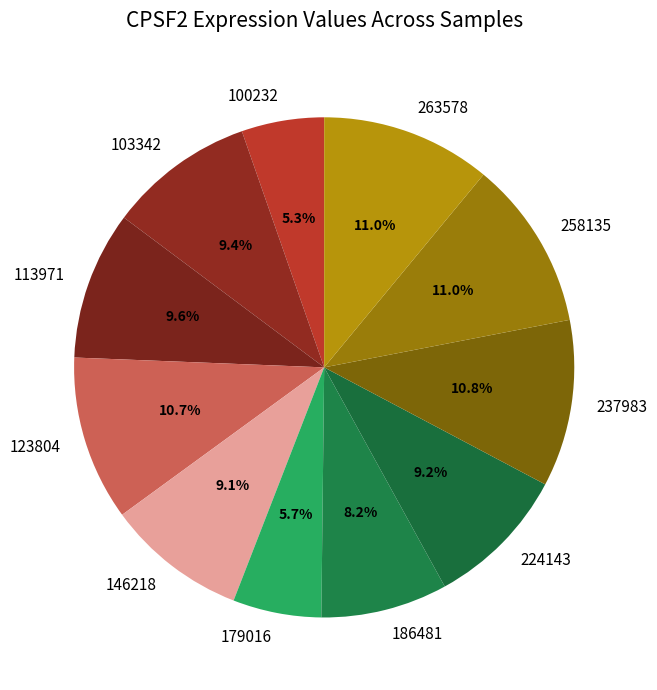

How many slices are in this pie chart?

11